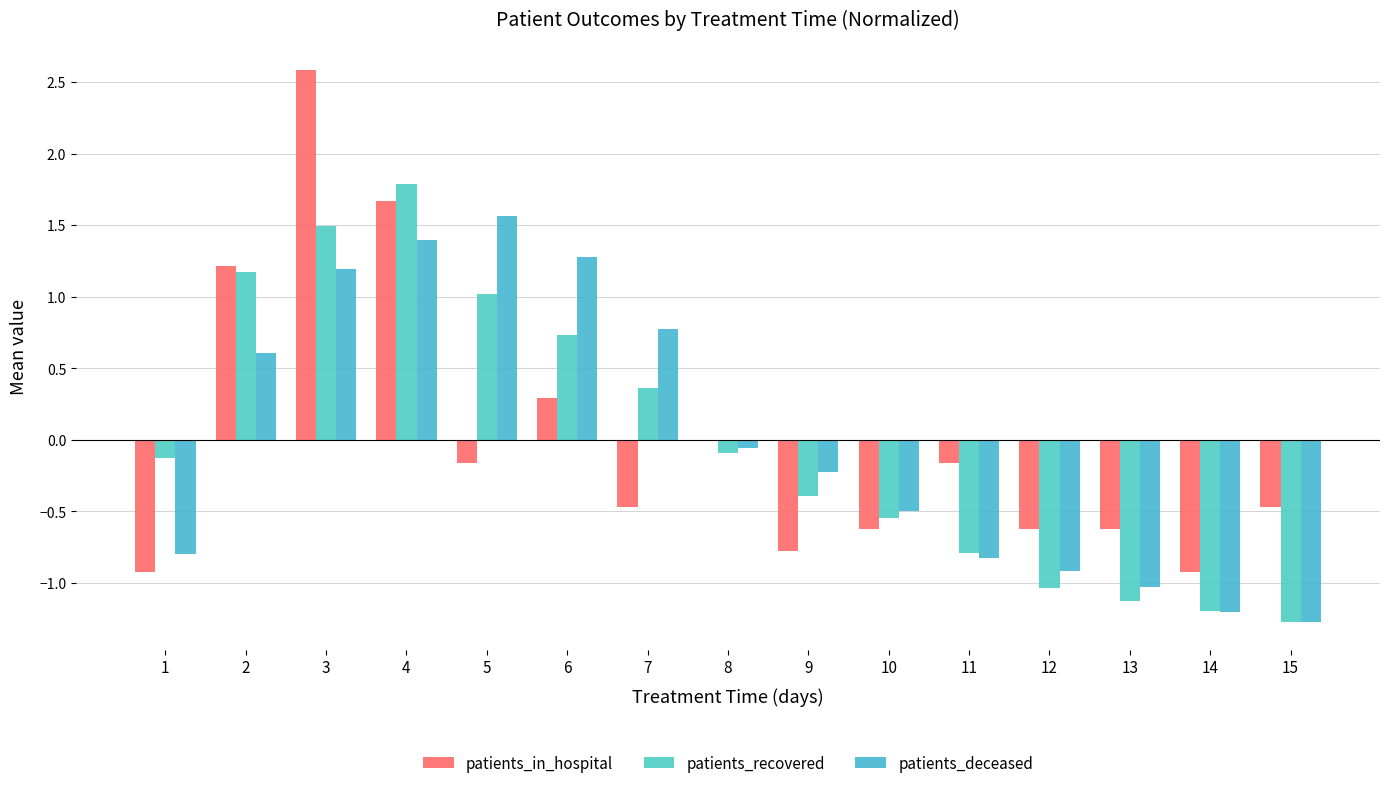

How many data points does each series have?

15